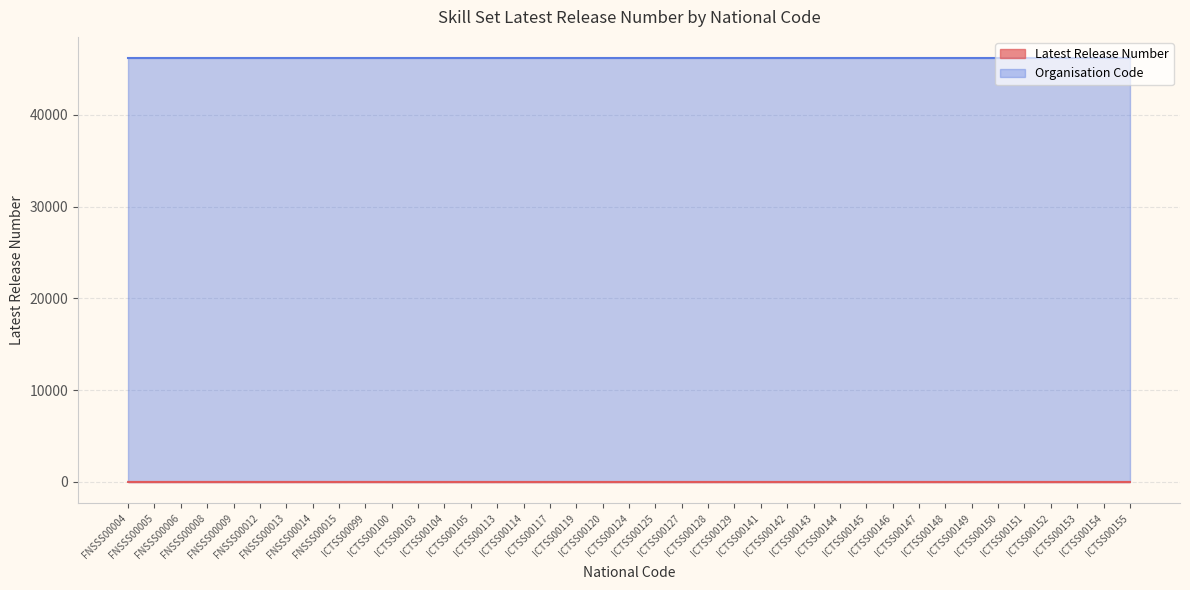

What is the average value?

1